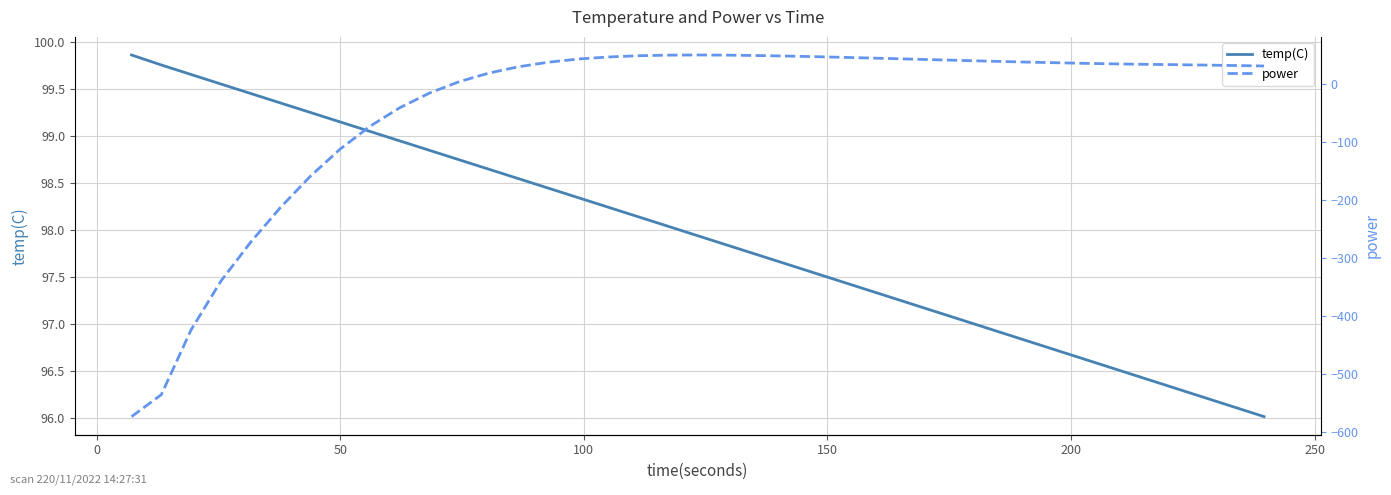

What is the average value of the power series?

-43.4